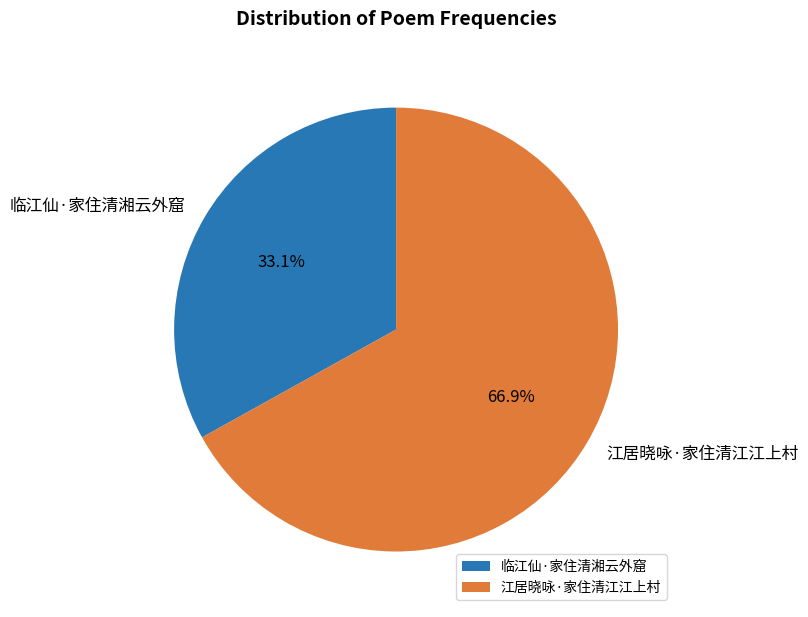

Count the number of slices in the pie.

2